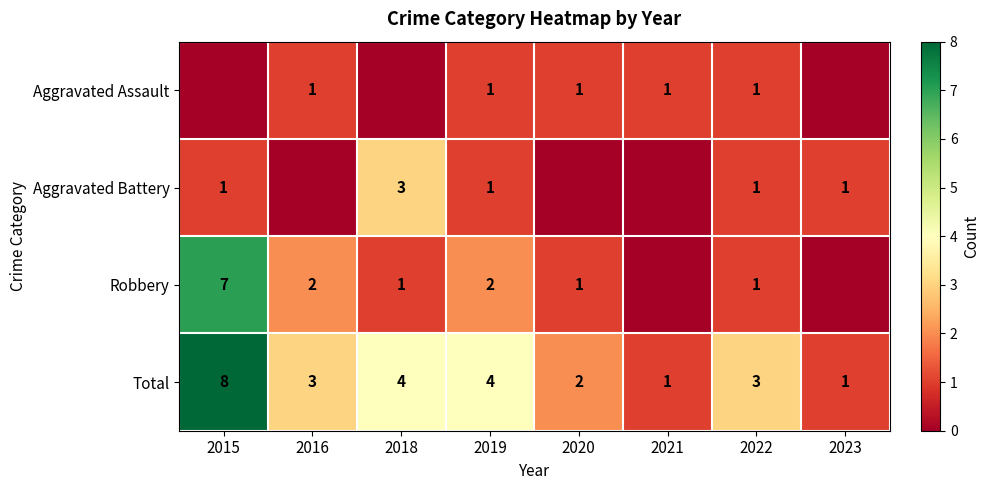

What is the difference between the maximum and minimum values in the Total series?

7